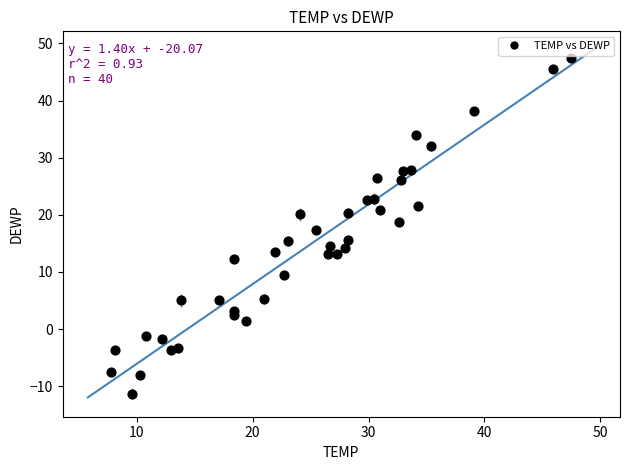

What is the range of Y values (max minus min)?

58.8